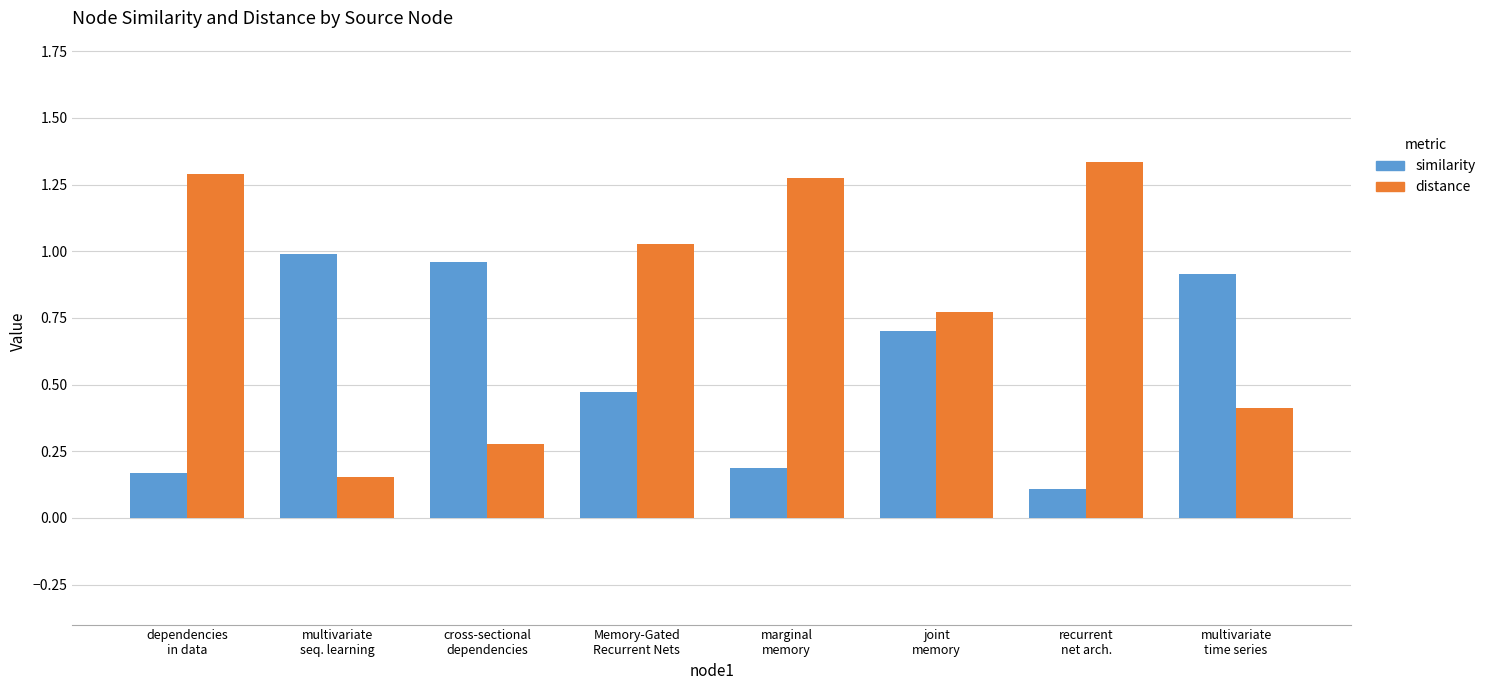

Which series has the largest total across all categories?

distance